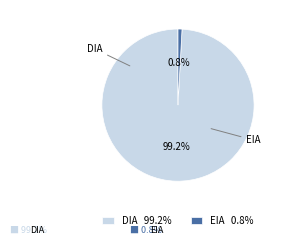

Between DIA and EIA, which is larger?

DIA